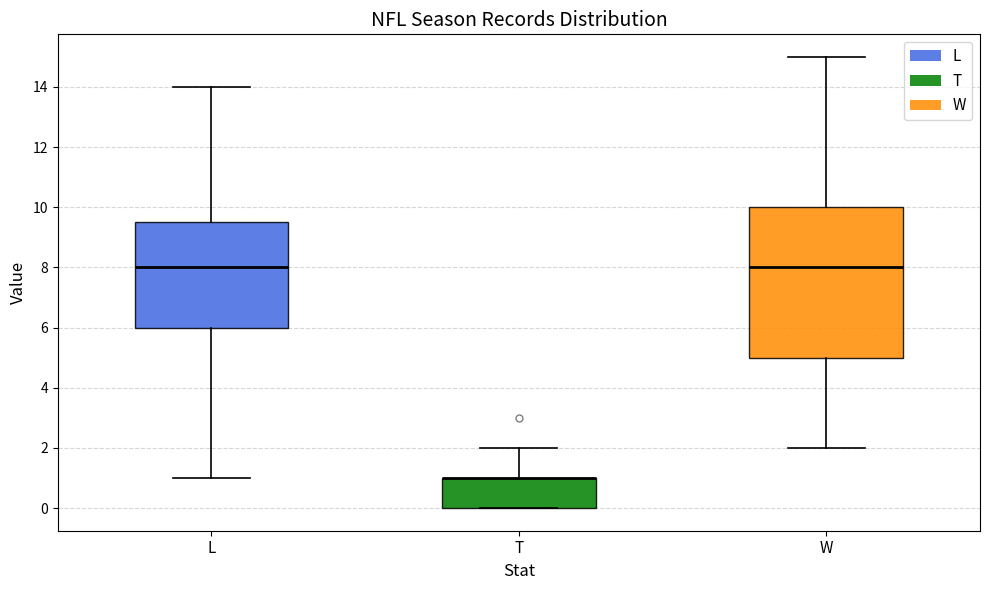

Where does the upper whisker of the box for L end on the y-axis? The values are not printed on the chart, so give them approximately, as read against the axis.

14.0